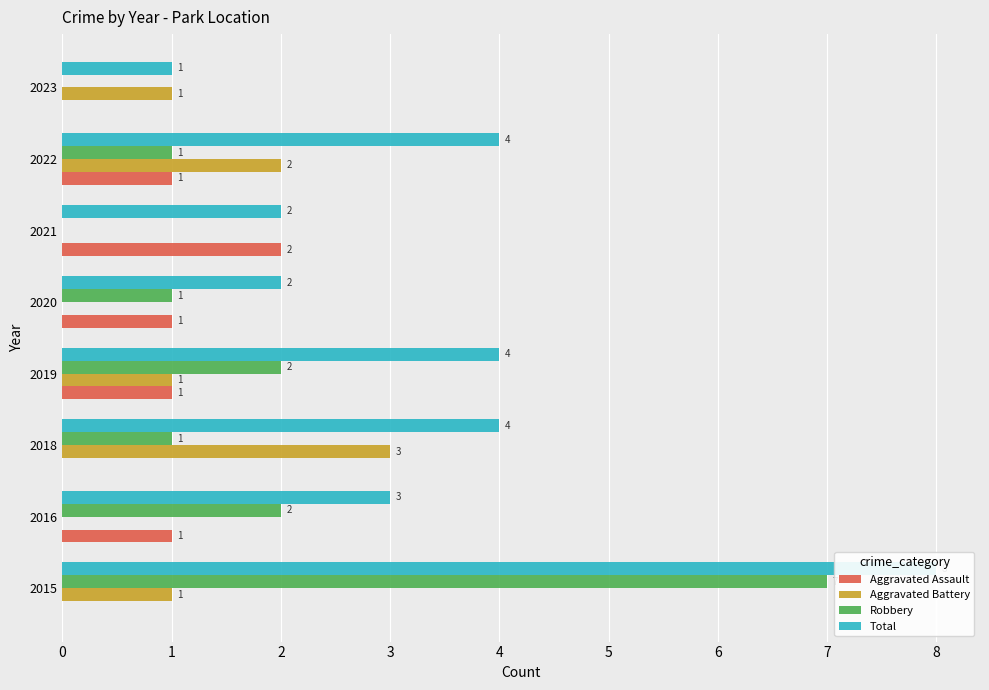

The Robbery series shows 1 at 2018. True or false?

True